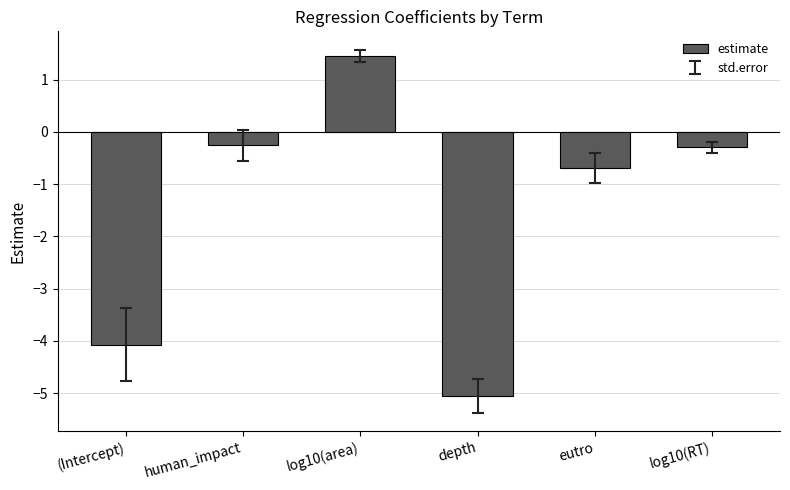

Which category has the highest value across all series?

log10(area)